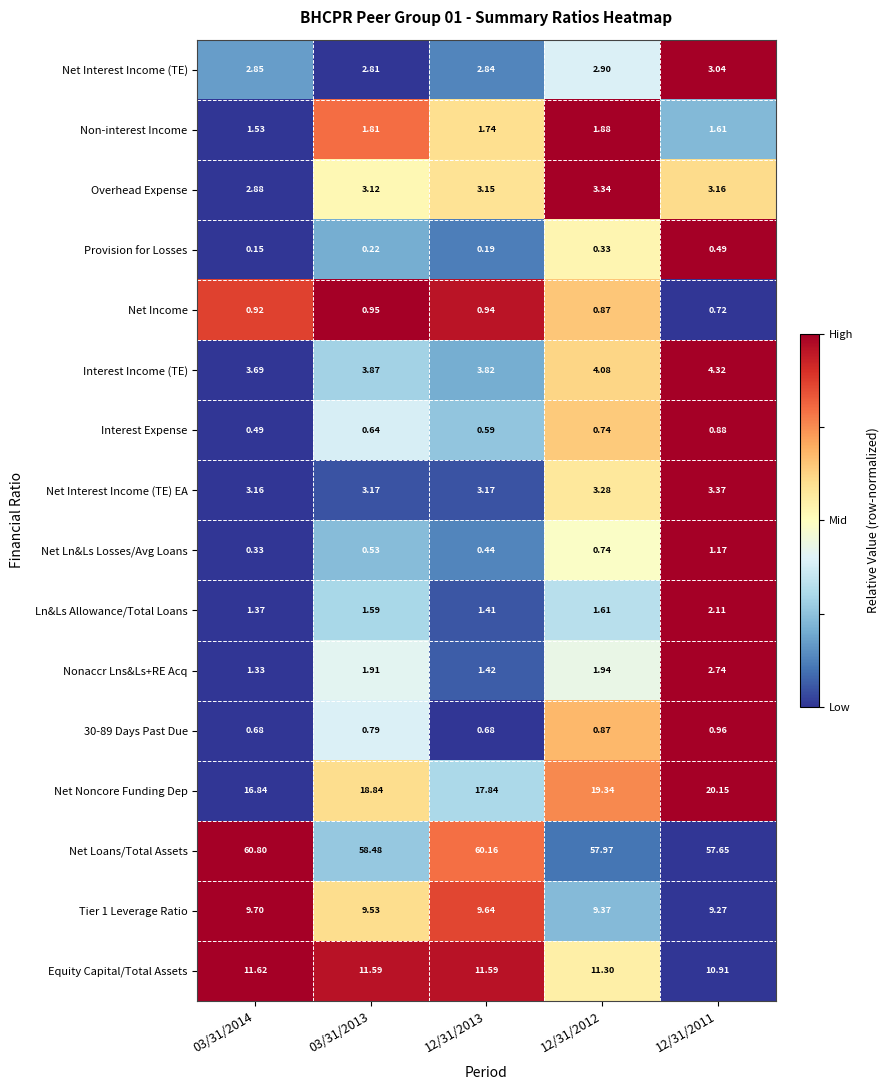

Between 03/31/2014 and 12/31/2011, which series saw the biggest shift?

Net Noncore Funding Dep